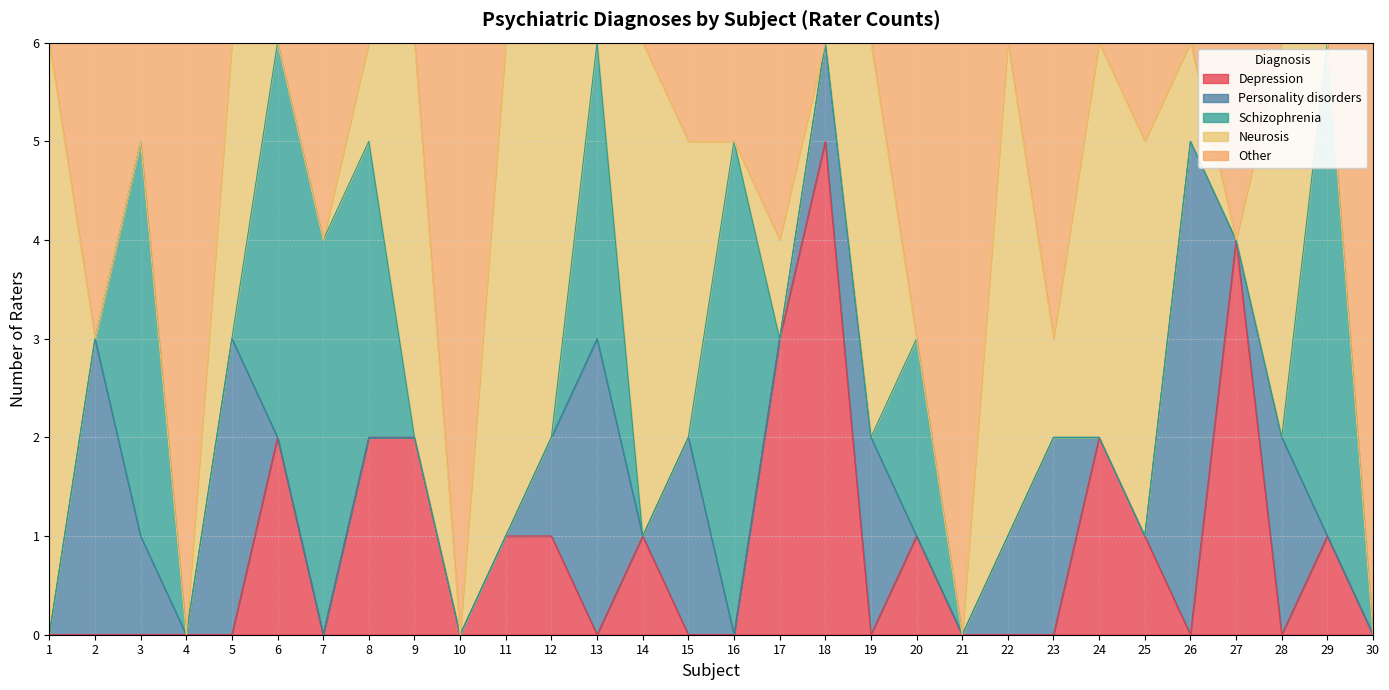

The value of Depression at 13 is -2. True or false?

False